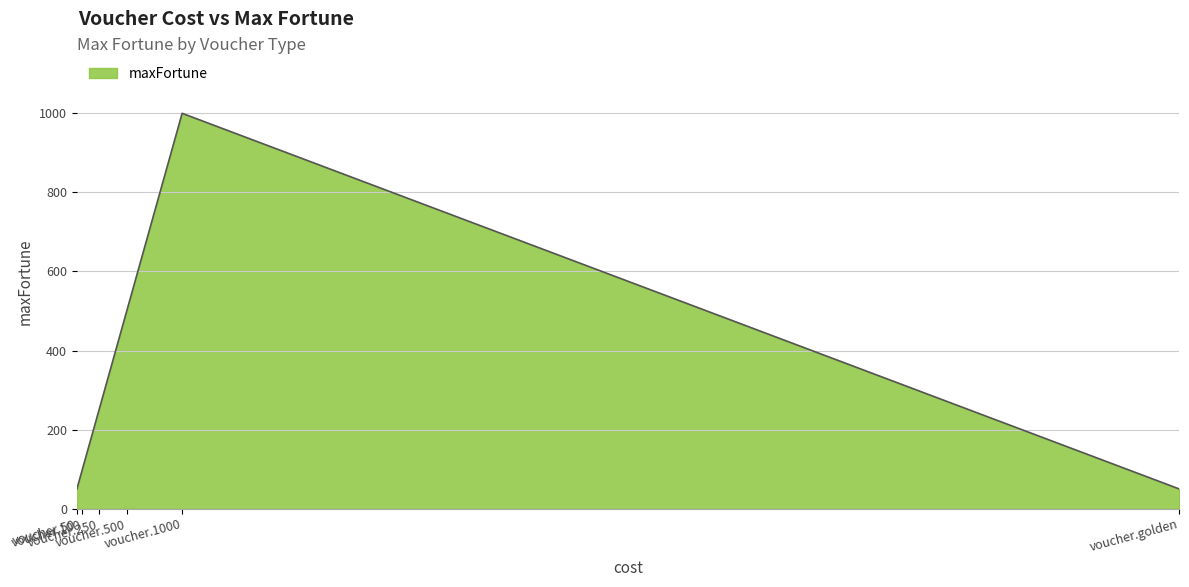

True or false: the data has more than 1 interior local peaks.

False